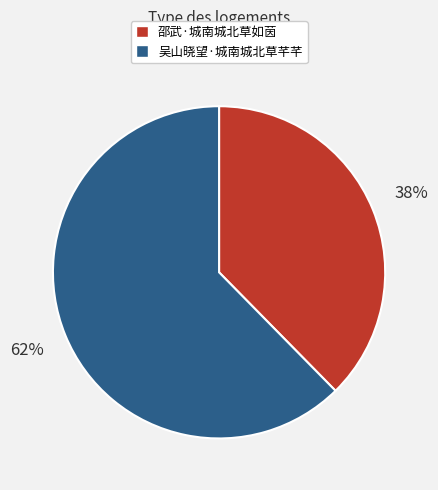

To the nearest percent, what percentage of the pie is 邵武·城南城北草如茵?

38%